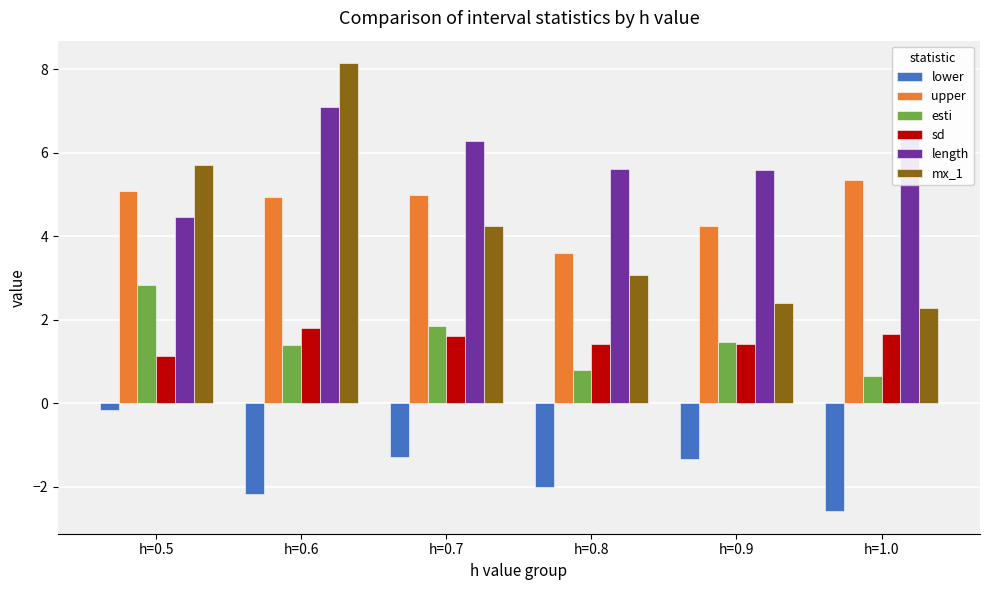

Which category has the lowest value across all series?

h=1.0